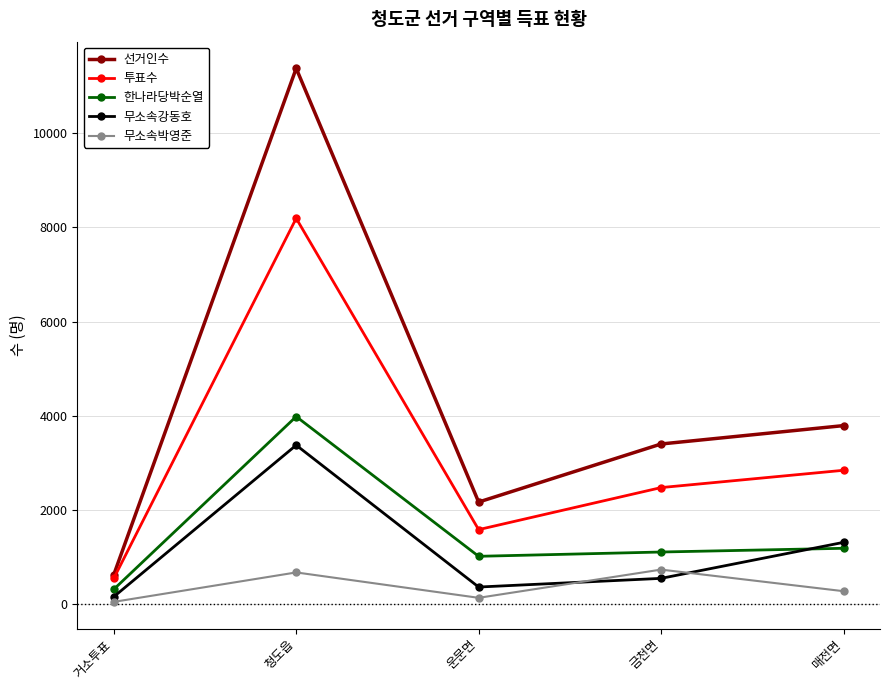

The 선거인수 series shows 4700 at 금천면. True or false?

False